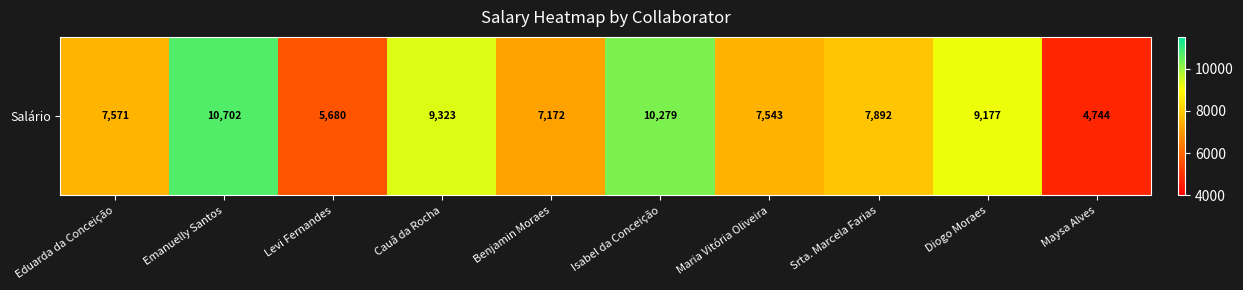

At which label does the data first exceed 7892?

Emanuelly Santos